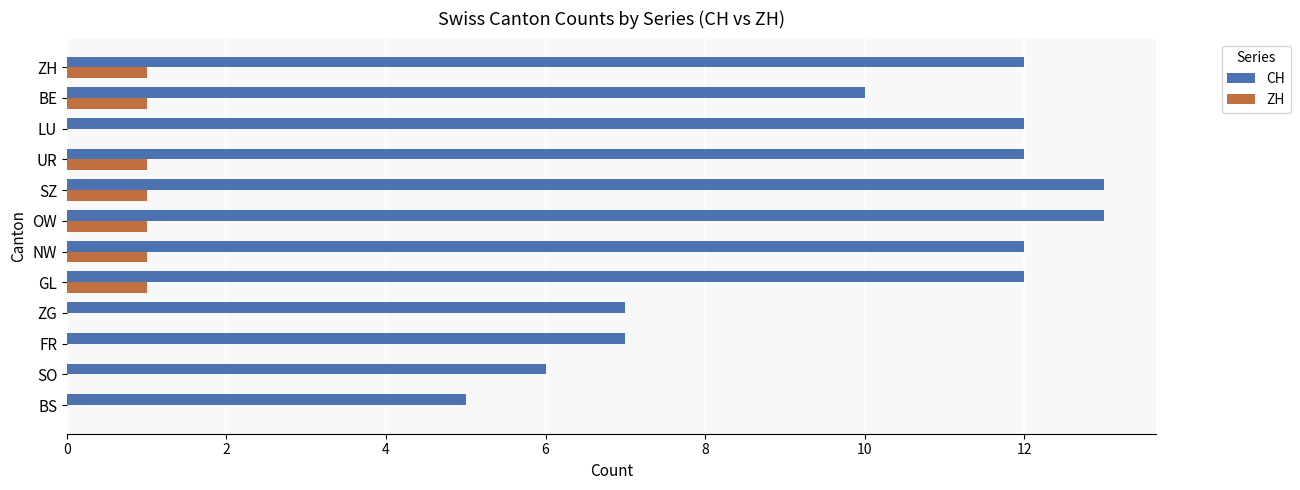

Is it true that ZH equals -1 at ZG?

False